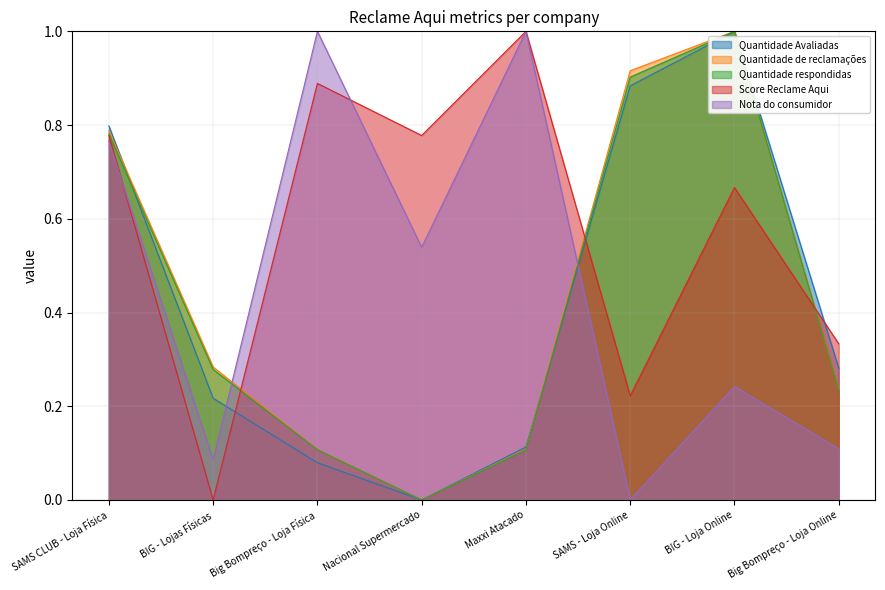

What is the label of the 7th point from the left?

BIG - Loja Online